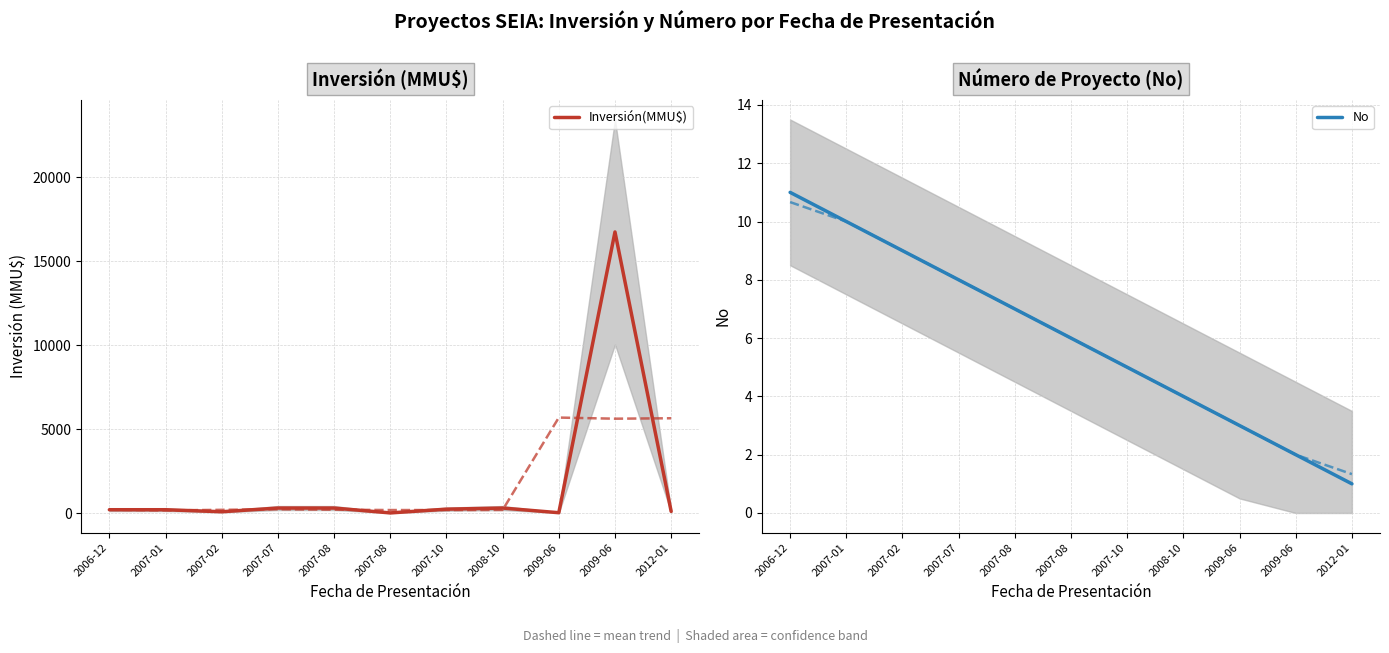

What is the greatest value displayed?

16736